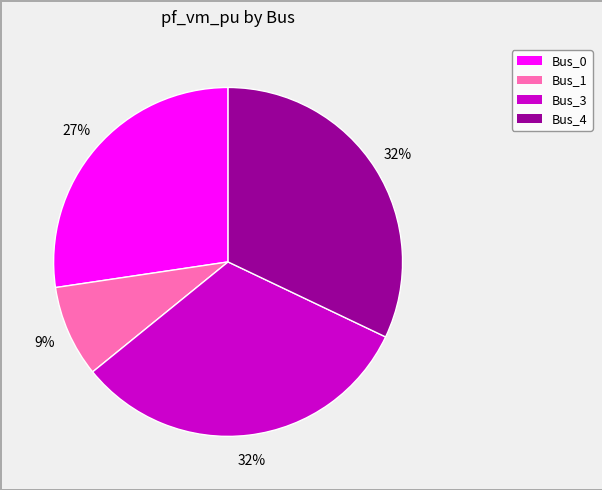

Is there any slice that represents more than half of the pie?

No